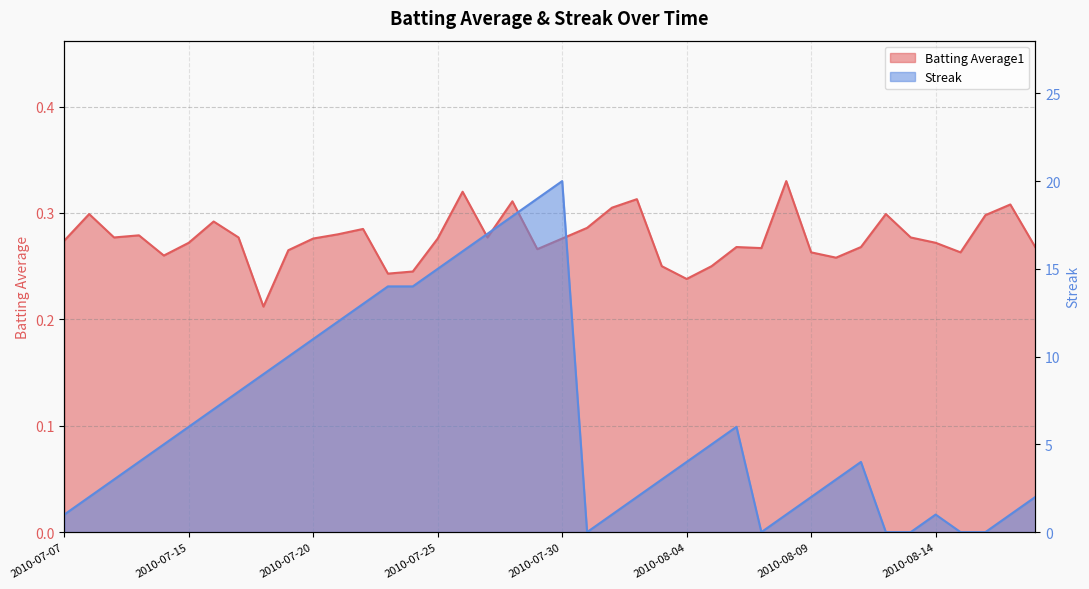

Reading left to right, extract all data points from this chart.

Batting Average1: 0.3	0.3	0.3	0.3	0.3	0.3	0.3	0.3	0.2	0.3	0.3	0.3	0.3	0.2	0.2	0.3	0.3	0.3	0.3	0.3	0.3	0.3	0.3	0.3	0.2	0.2	0.2	0.3	0.3	0.3	0.3	0.3	0.3	0.3	0.3	0.3	0.3	0.3	0.3	0.3
Streak: 1.0	2.0	3.0	4.0	5.0	6.0	7.0	8.0	9.0	10.0	11.0	12.0	13.0	14.0	14.0	15.0	16.0	17.0	18.0	19.0	20.0	0.0	1.0	2.0	3.0	4.0	5.0	6.0	0.0	1.0	2.0	3.0	4.0	0.0	0.0	1.0	0.0	0.0	1.0	2.0